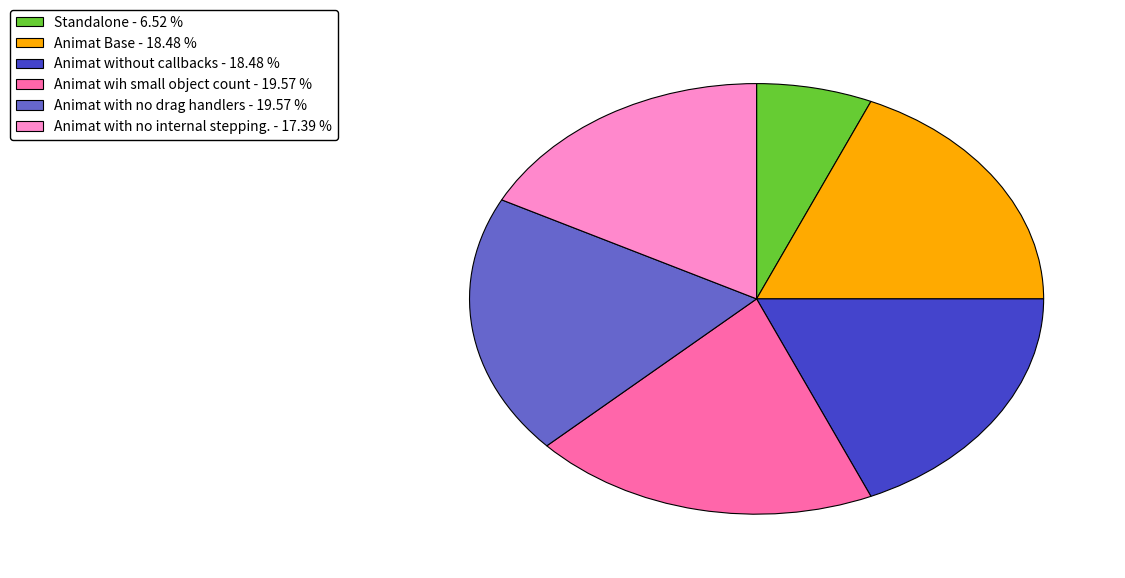

Is the sum of Animat Base and Animat wih small object count greater than half?

No